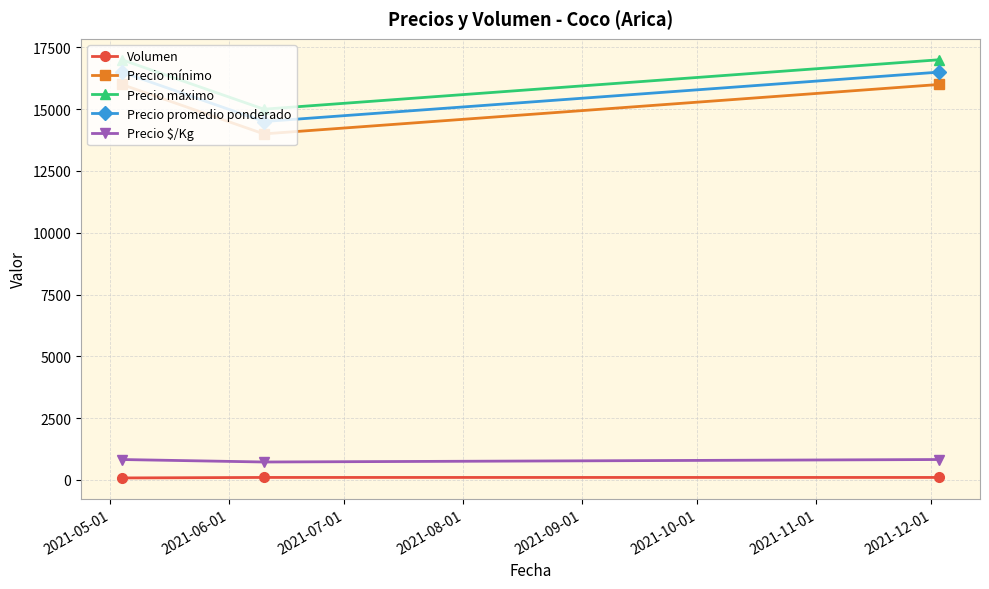

What is the minimum value shown in the chart?

80